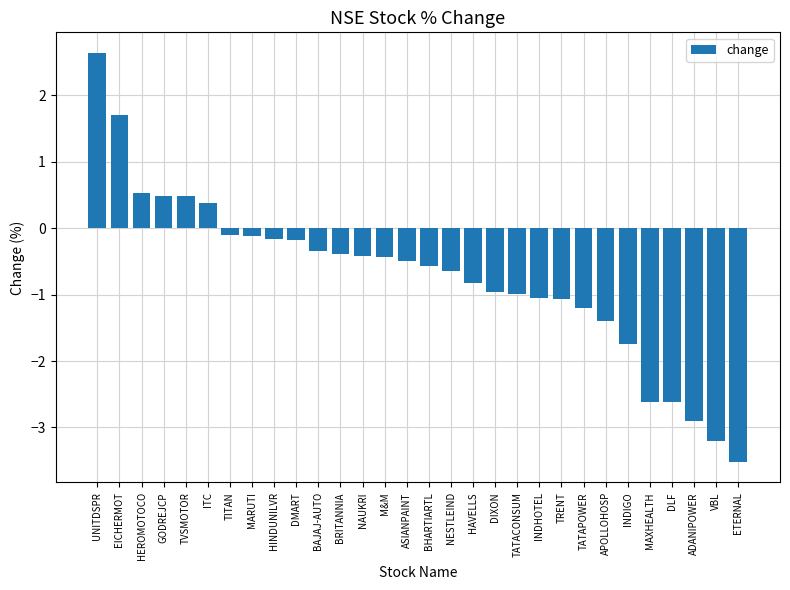

What is the label of the 2nd bar from the right?

VBL